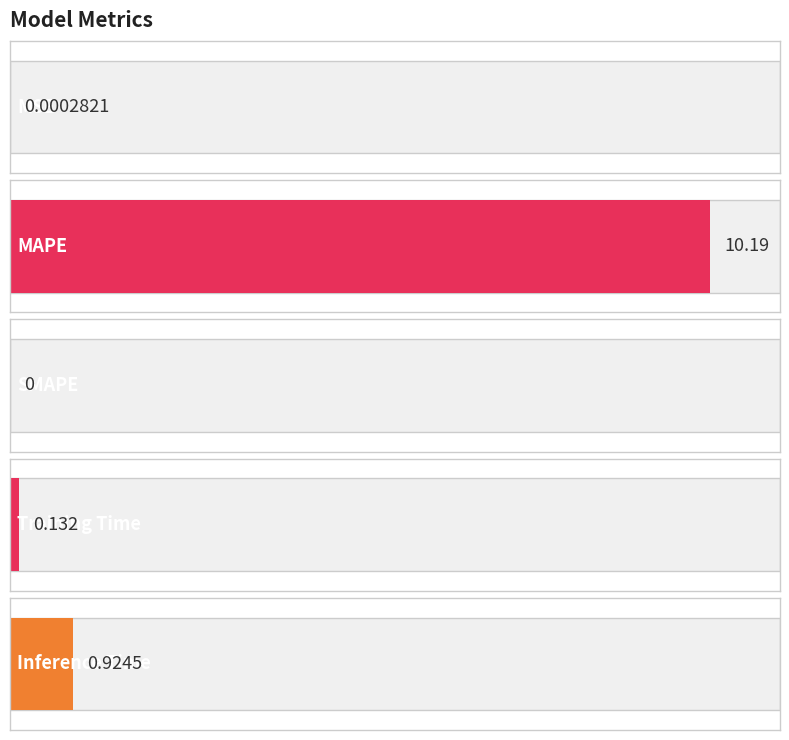

Which label corresponds to the largest value in the chart?

MAPE